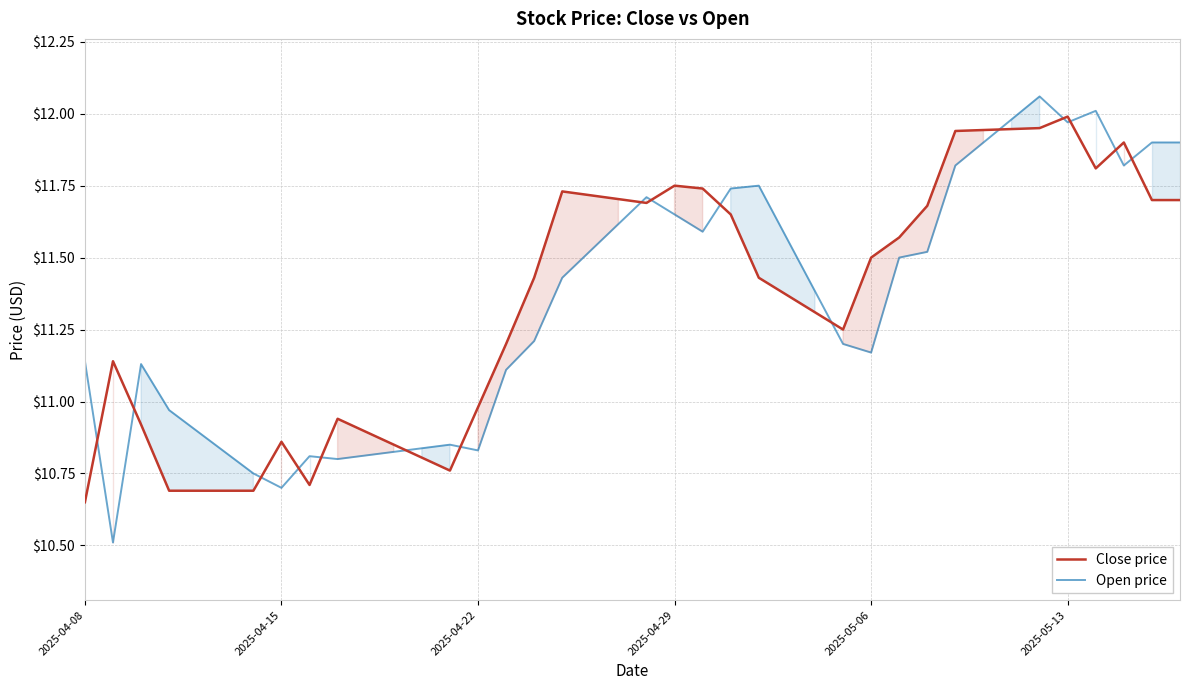

True or false: Close price and Open price intersect in this chart.

True